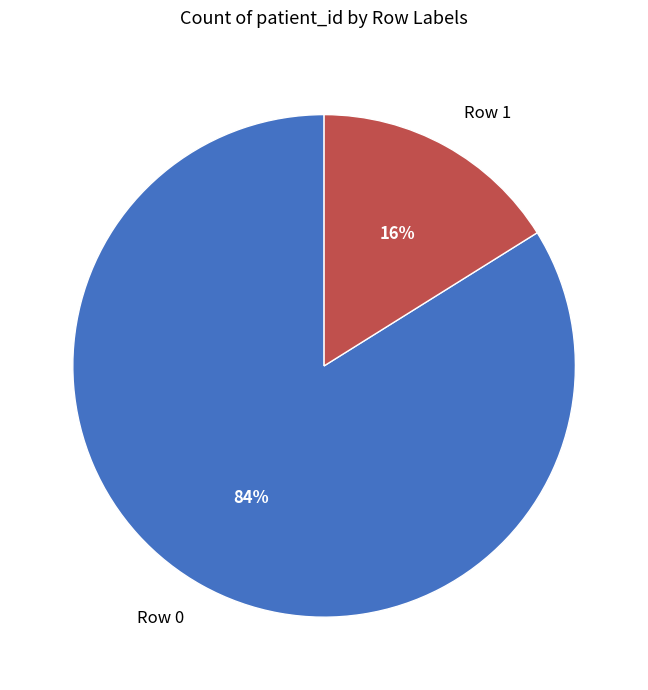

Which category has the smallest portion of the pie?

Row 1